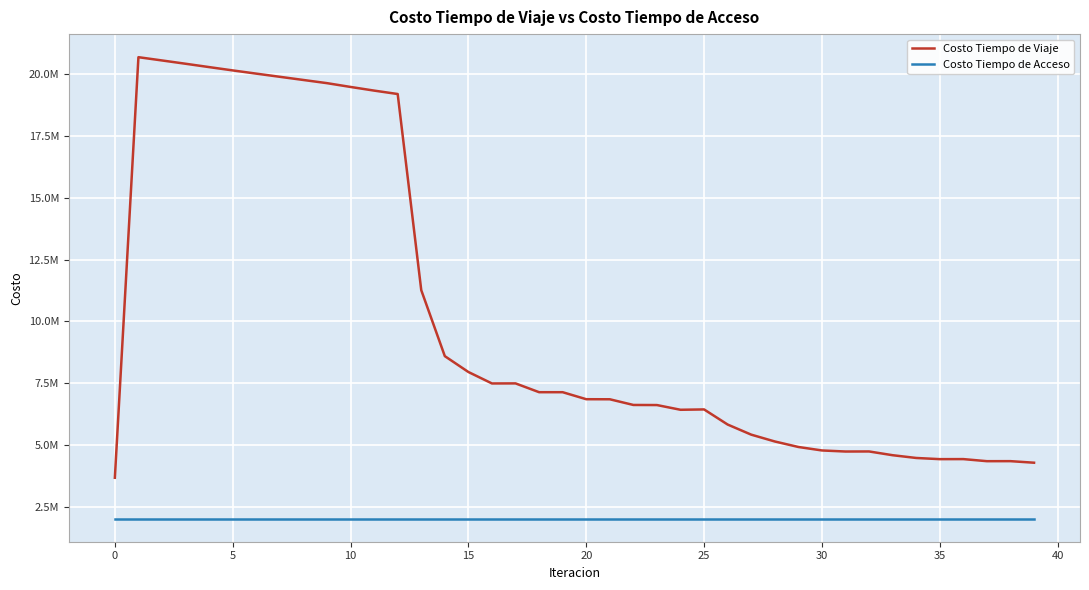

What is the label of the 29th point from the left?

28